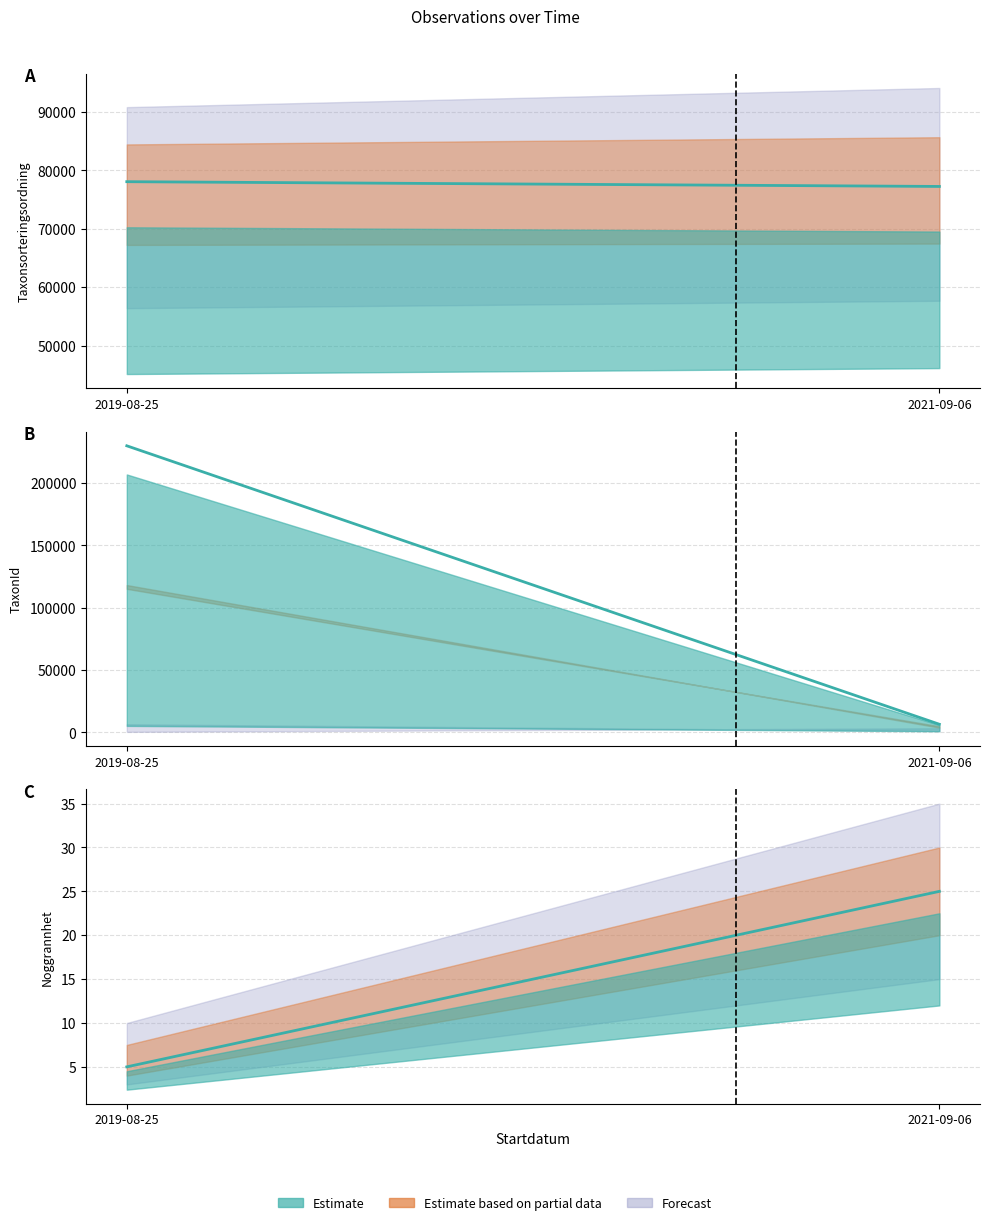

At which category is the sum across all series the highest?

2019-08-25